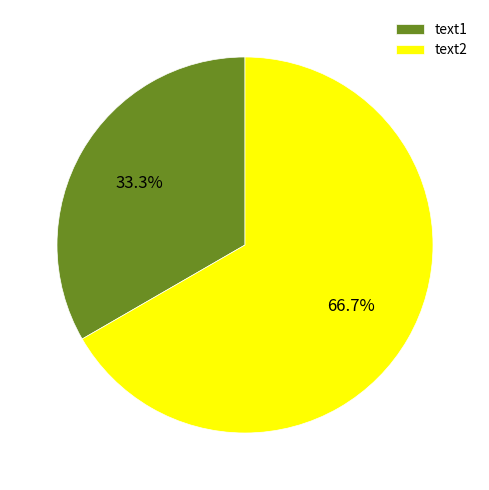

What percentage is the text2 slice, to the nearest percent?

67%